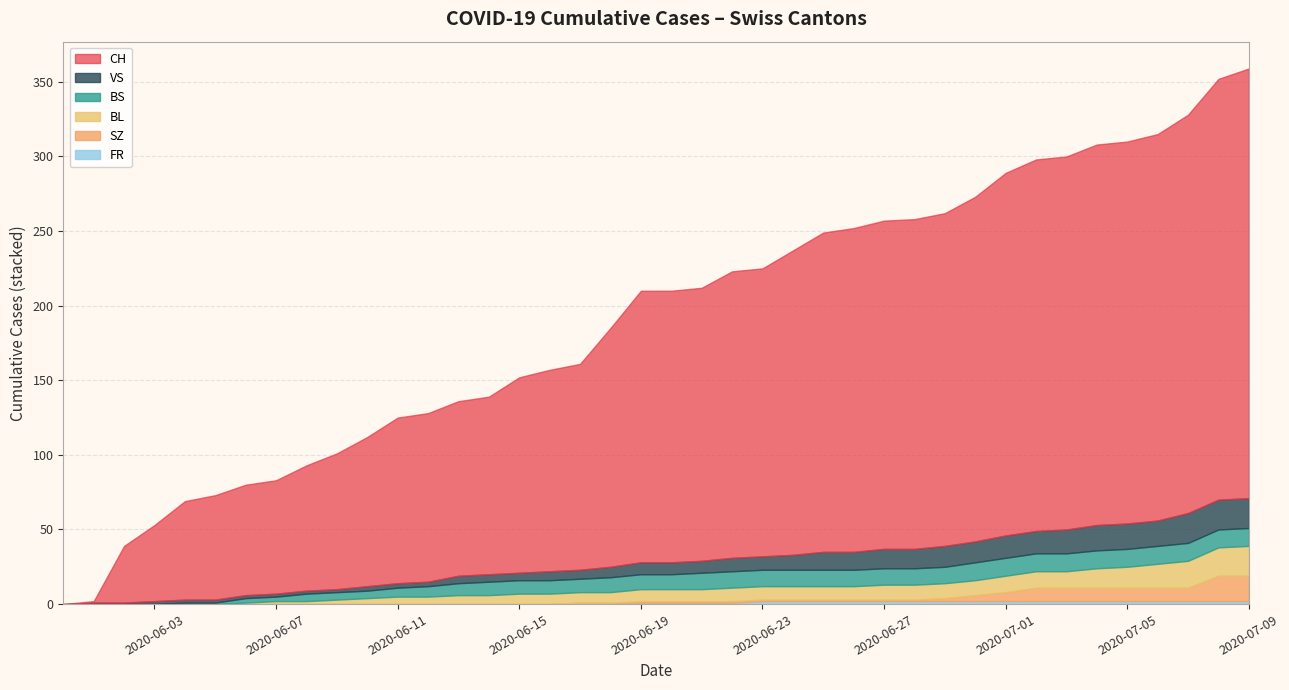

Which series has the largest total across all categories?

CH